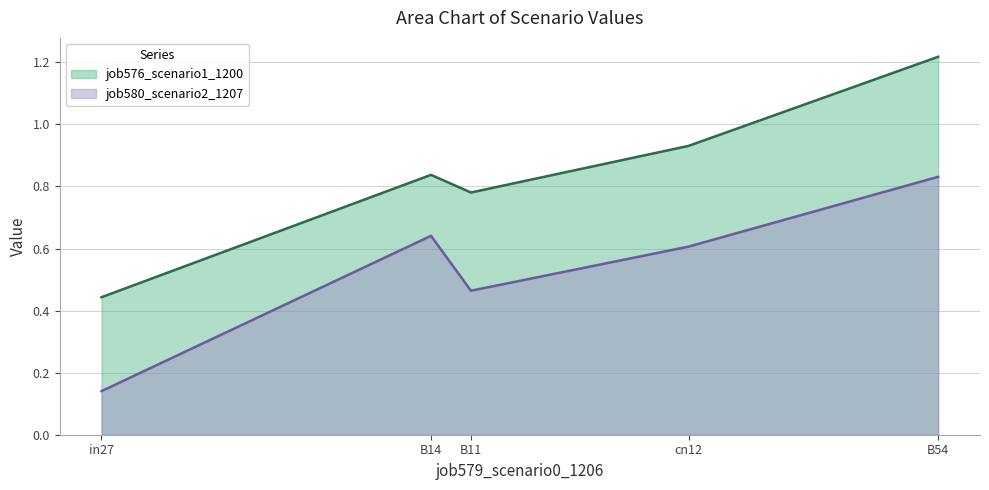

Reading right to left, extract all data points from this chart.

job576_scenario1_1200: 1.2	0.9	0.8	0.8	0.4
job580_scenario2_1207: 0.8	0.6	0.5	0.6	0.1